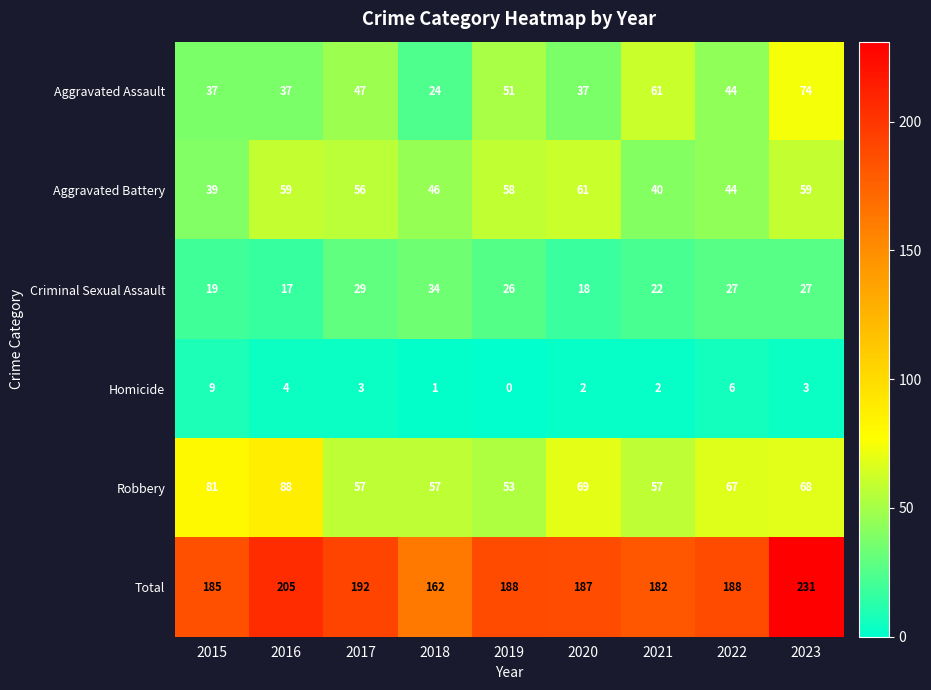

What value does the Total series have at 2017, to the nearest 5?

190